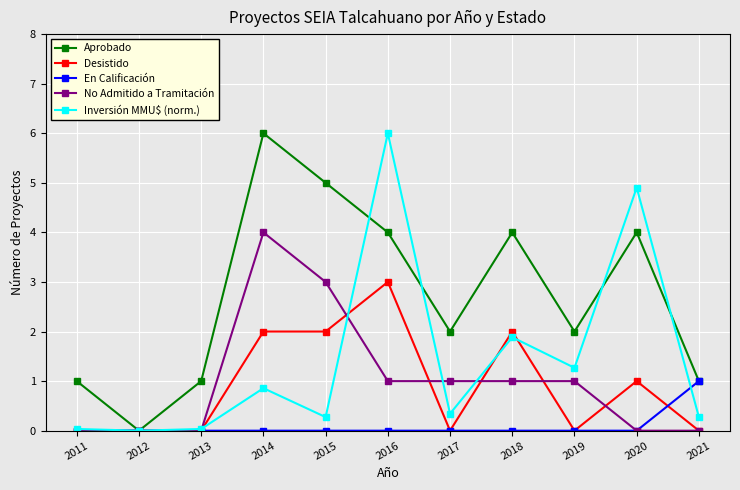

True or false: En Calificación has a value of 0.0 at 2012.

True